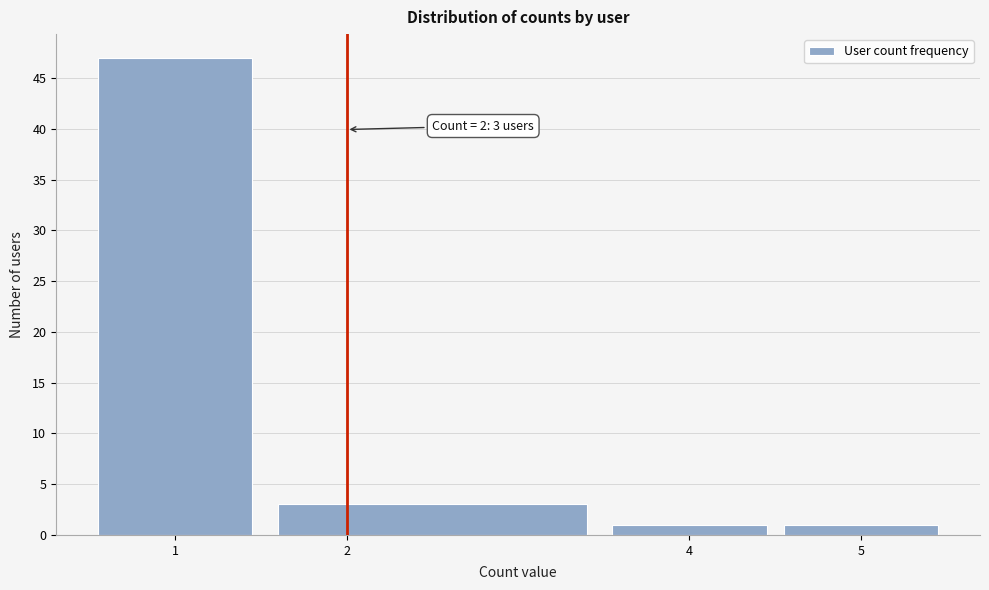

Over which range of the x-axis is the bar tallest?

0.5 to 1.5